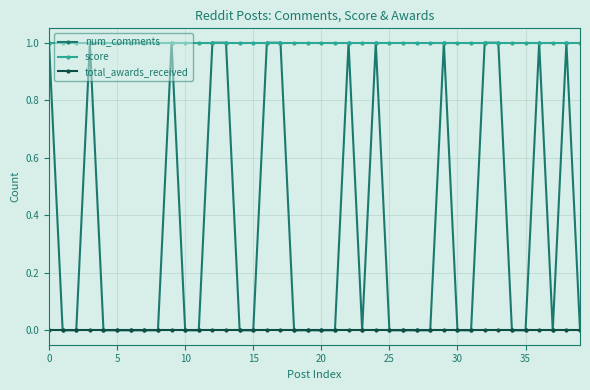

Which series has the widest spread of values?

num_comments